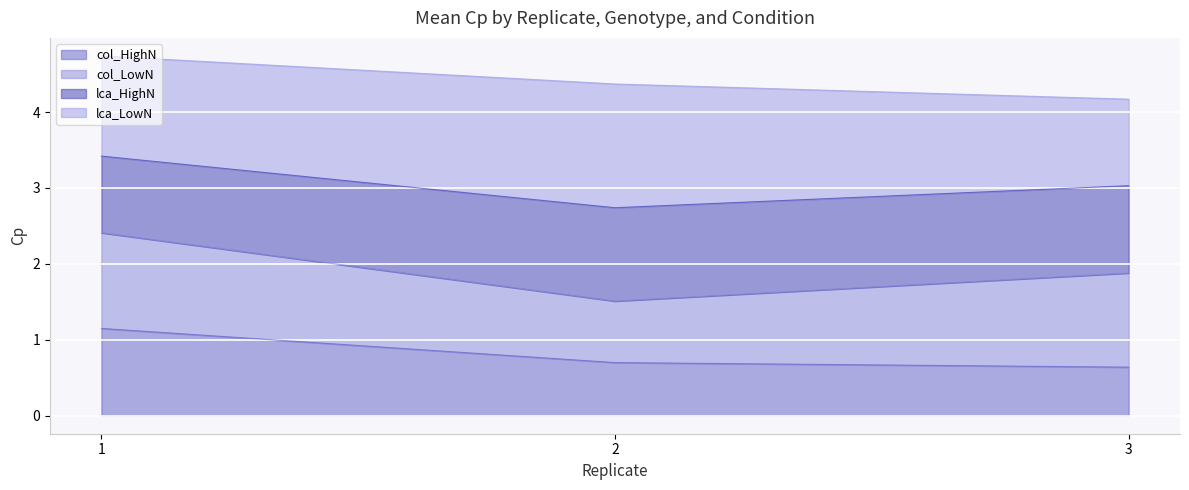

Which category has the highest value across all series?

1